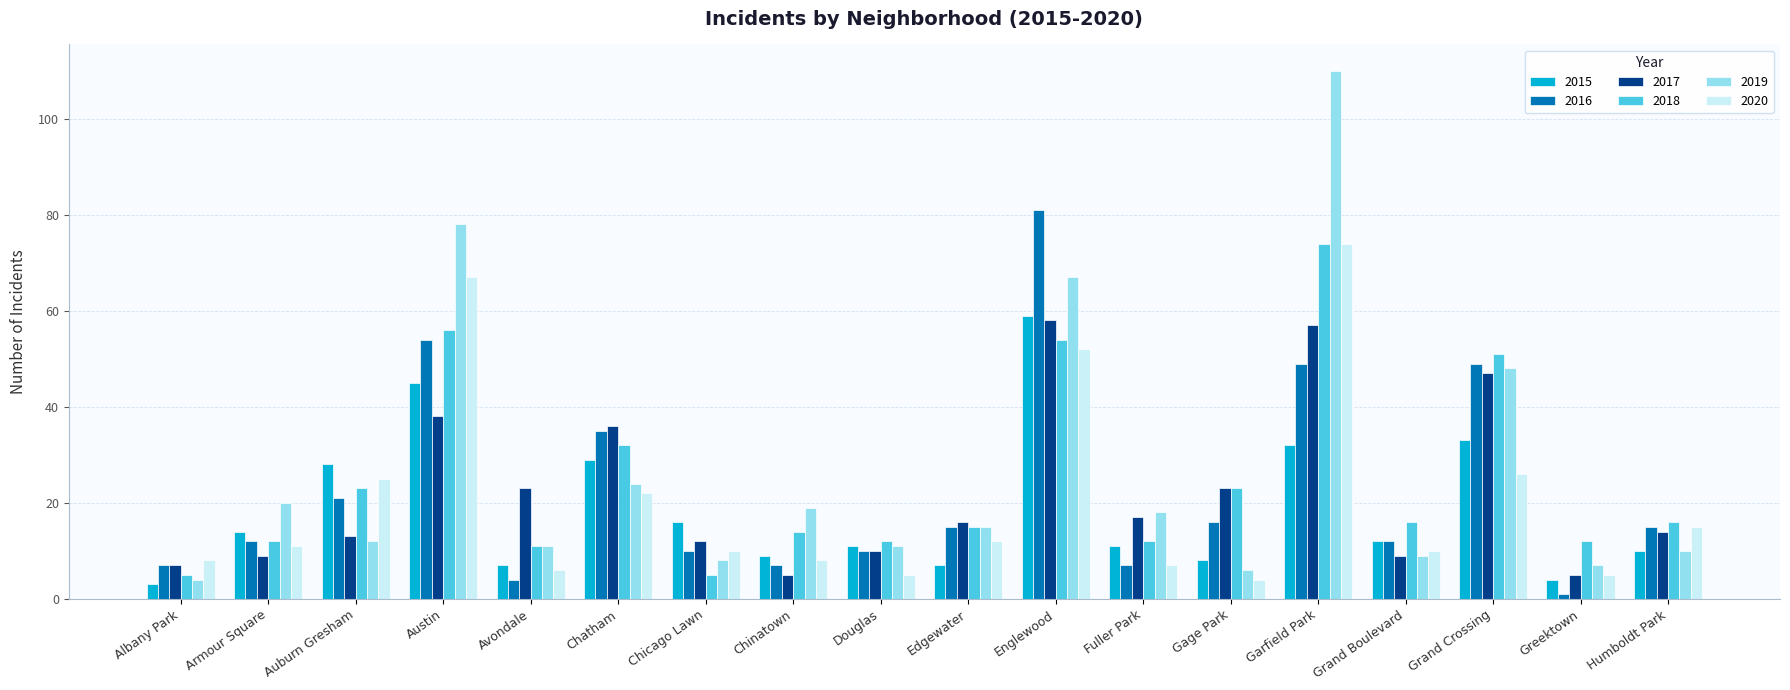

What is the difference between the maximum and minimum values in the 2016 series?

80